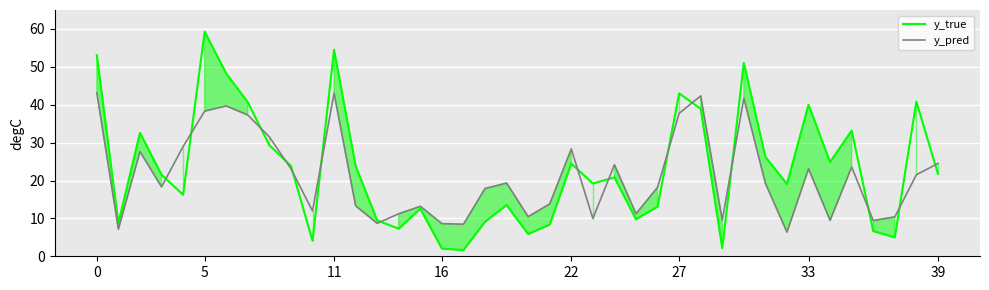

True or false: y_pred has a value of 74.2 at 0.

False